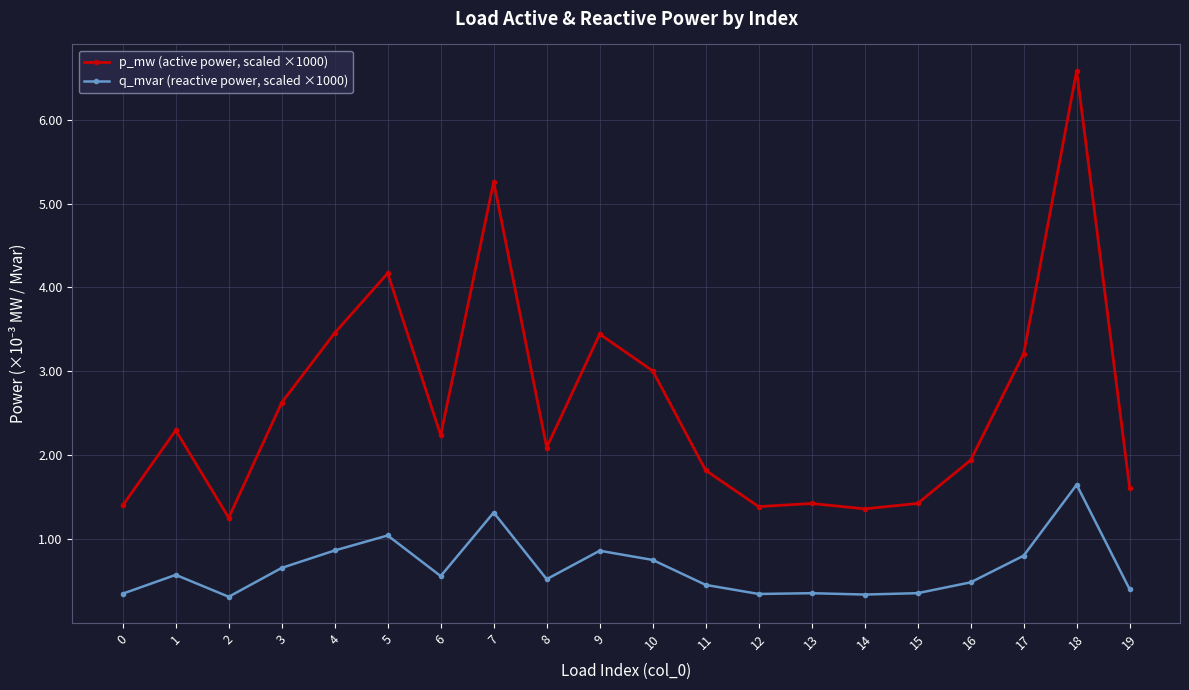

List the series in order of their peak value, highest first.

p_mw (active power, scaled ×1000), q_mvar (reactive power, scaled ×1000)